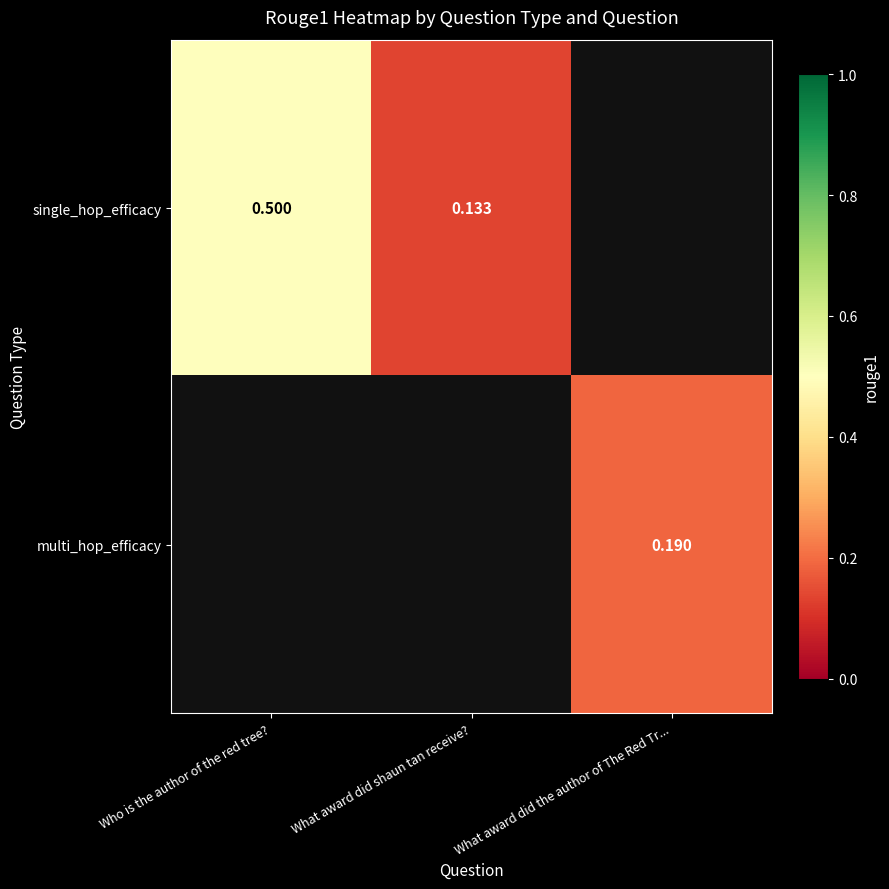

Is the value of multi_hop_efficacy at What award did the author of The Red Tr... greater than the value of single_hop_efficacy at Who is the author of the red tree??

No